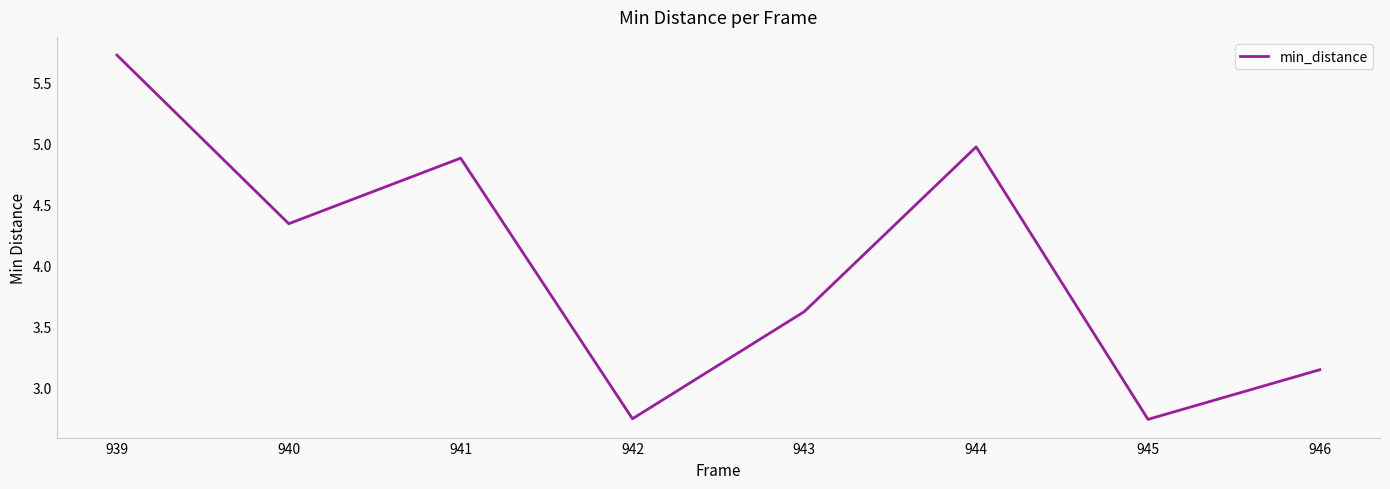

What is the change in value from 941 to 945?

-2.1